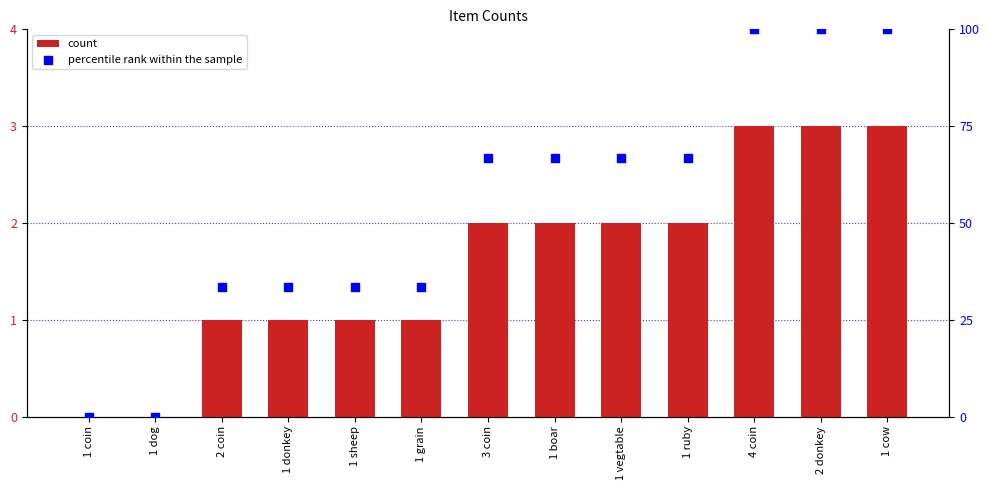

Is the value of count at 1 sheep greater than the value of percentile rank within the sample at 3 coin?

No